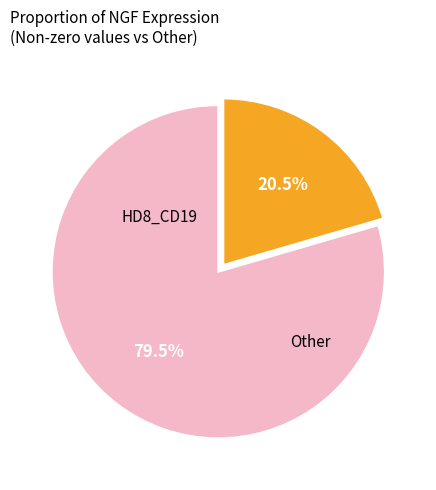

Is there a majority slice in this chart?

Yes